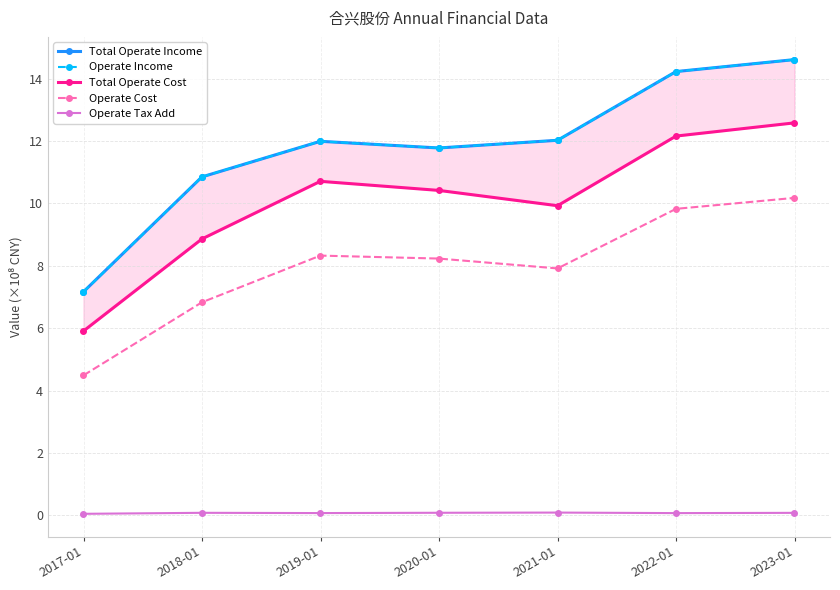

Reading right to left, what are all the values shown in this chart?

Total Operate Income: 14.6	14.2	12.0	11.8	12.0	10.8	7.2
Operate Income: 14.6	14.2	12.0	11.8	12.0	10.8	7.2
Total Operate Cost: 12.6	12.2	9.9	10.4	10.7	8.9	5.9
Operate Cost: 10.2	9.8	7.9	8.2	8.3	6.8	4.5
Operate Tax Add: 0.1	0.1	0.1	0.1	0.1	0.1	0.0